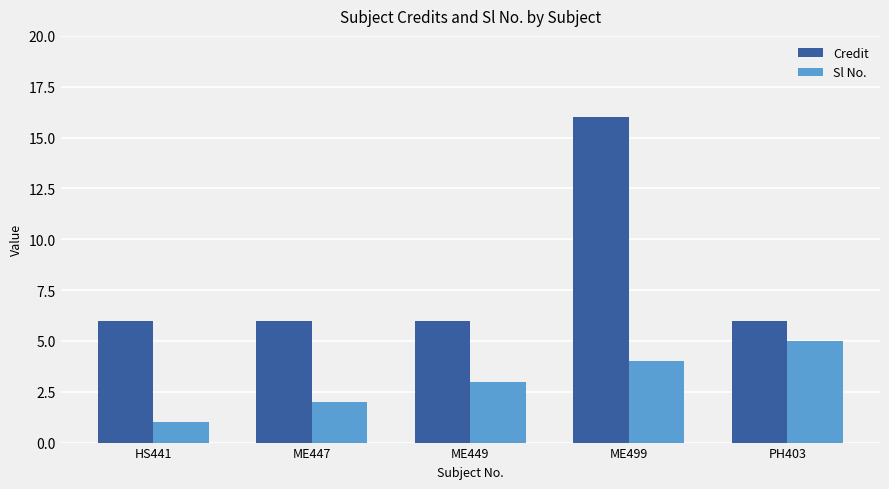

Which series has the largest total across all categories?

Credit